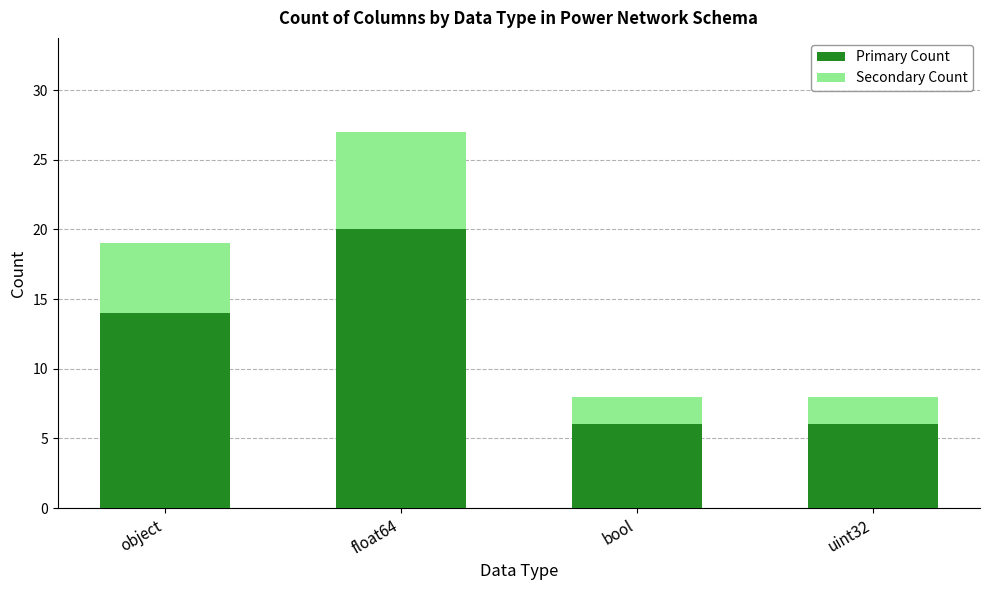

The value of Primary Count at uint32 is 6. True or false?

True